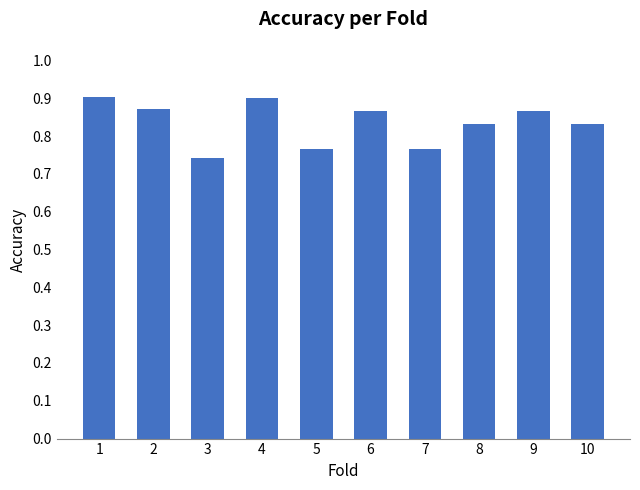

The value at 7 is 0.3. True or false?

False